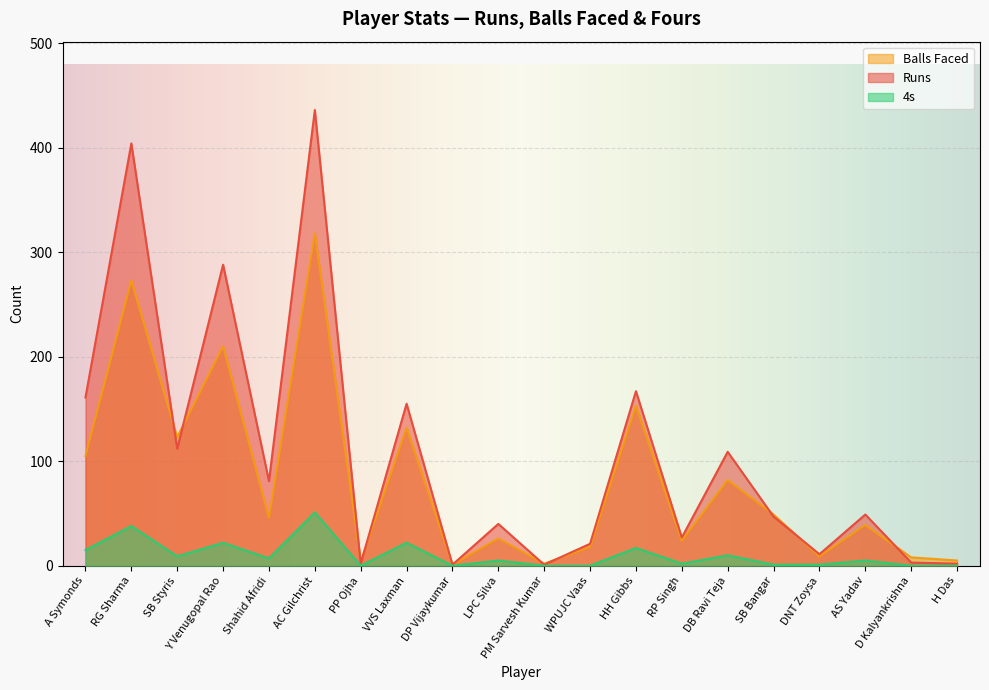

What is the greatest value displayed?

436